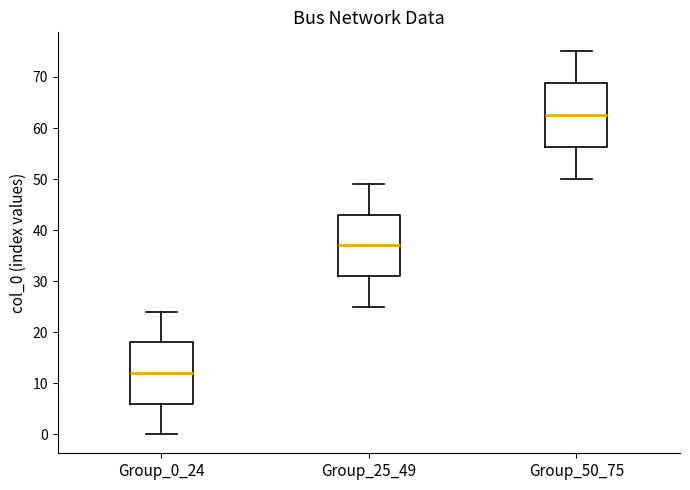

Where does the lower whisker of the box for Group_0_24 end on the y-axis? The values are not printed on the chart, so give them approximately, as read against the axis.

0